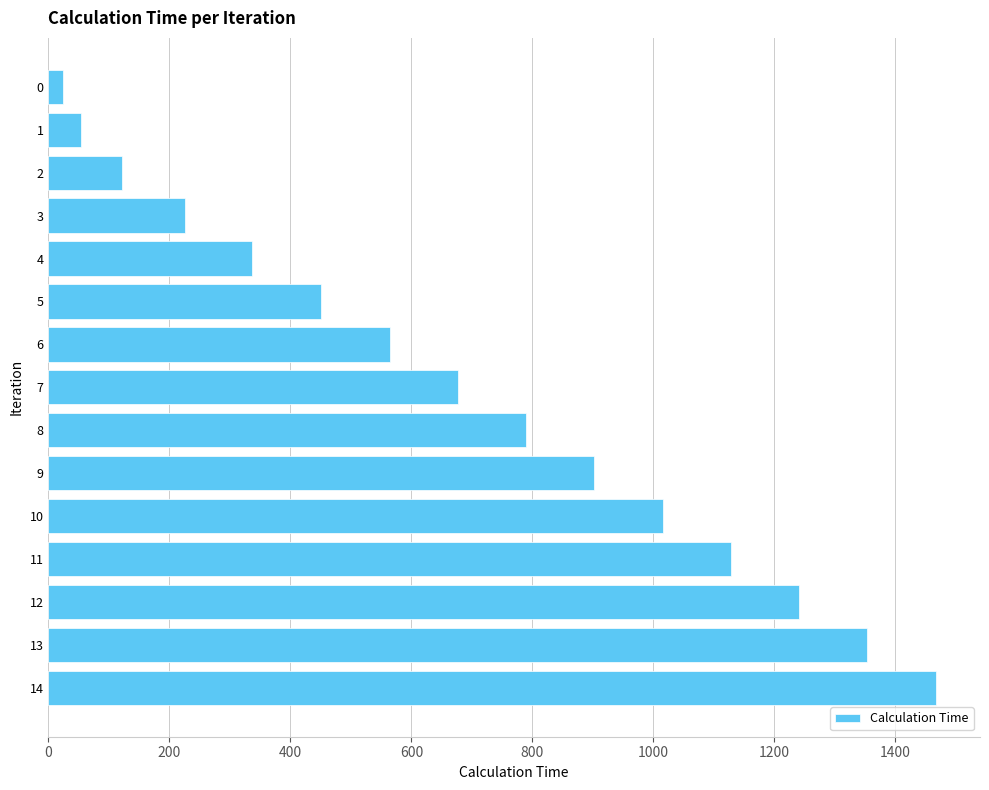

What value does the data have at 6?

563.9